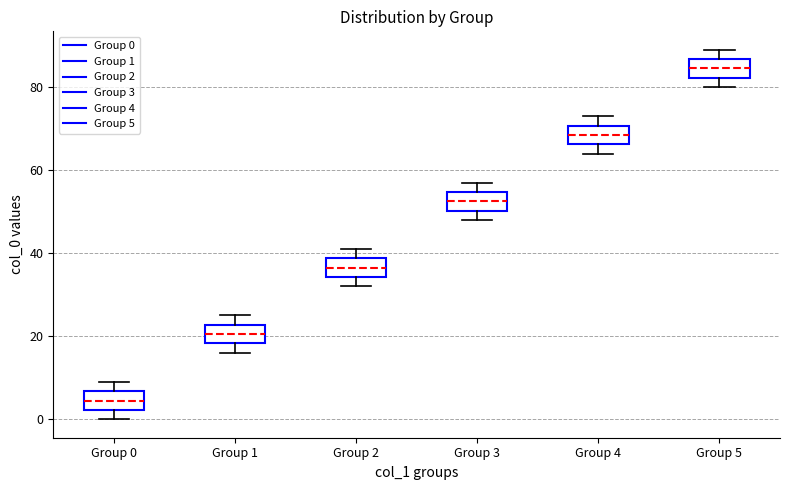

Reading left to right, read every box against the y-axis: the position of its median line, the range the box covers, and the ends of its whiskers. The values are not printed on the chart, so give them approximately, as read against the axis.

Group 0: median 4, box 2 to 6, whiskers 0 to 10
Group 1: median 20, box 18 to 22, whiskers 16 to 26
Group 2: median 36, box 34 to 38, whiskers 32 to 42
Group 3: median 52, box 50 to 54, whiskers 48 to 58
Group 4: median 68, box 66 to 70, whiskers 64 to 74
Group 5: median 84, box 82 to 86, whiskers 80 to 90